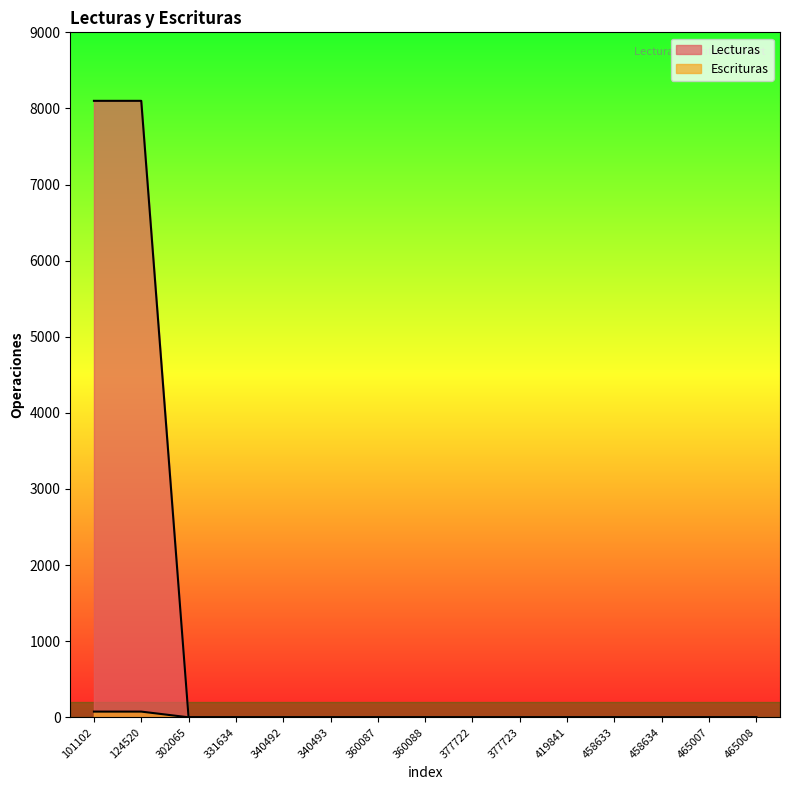

At which label does Lecturas reach its peak?

101102